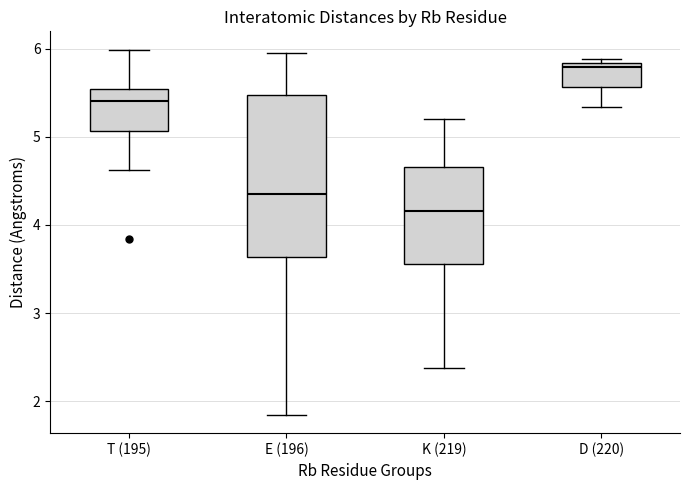

Reading left to right, transcribe this box plot: for each box, give where its median line is, the range the box spans, and where its two whiskers end, as read against the y-axis. The values are not printed on the chart, so give them approximately, as read against the axis.

T (195): median 5.4, box 5.1 to 5.5, whiskers 4.6 to 6.0
E (196): median 4.3, box 3.6 to 5.5, whiskers 1.8 to 6.0
K (219): median 4.2, box 3.6 to 4.7, whiskers 2.4 to 5.2
D (220): median 5.8 (just below the box's upper edge), box 5.6 to 5.8, whiskers 5.3 to 5.9